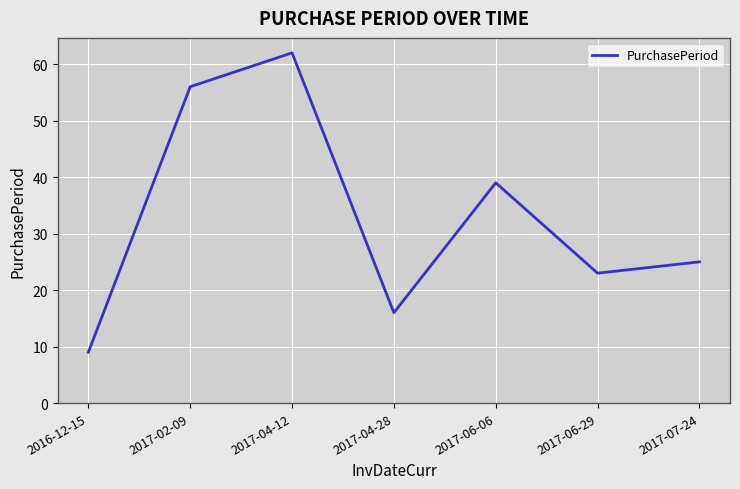

How many interior local valleys (lower than both neighbors) does the data have?

2